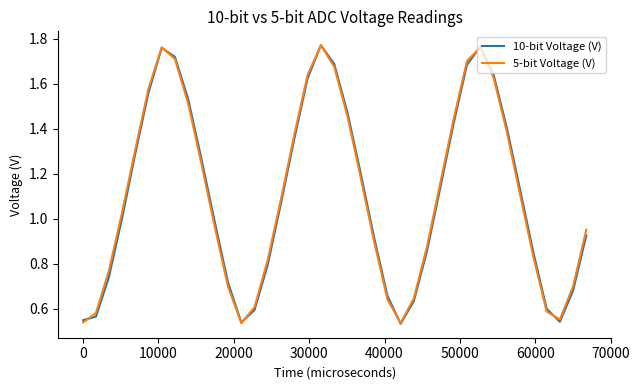

Does the chart display data point markers on the line(s)?

No